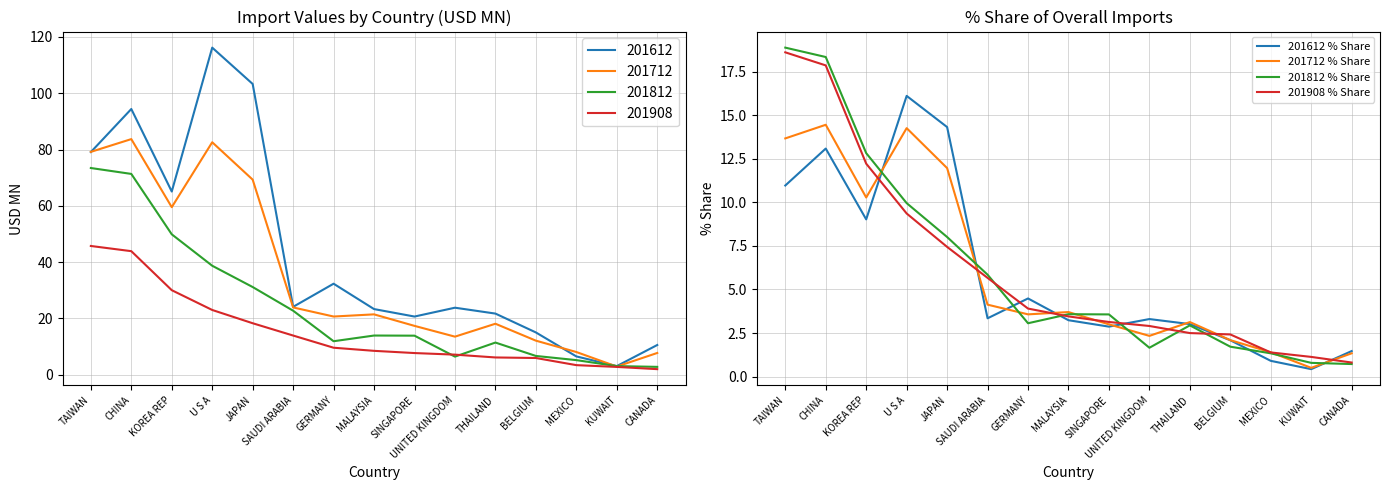

True or false: 201712 % Share has a value of 1.1 at GERMANY.

False